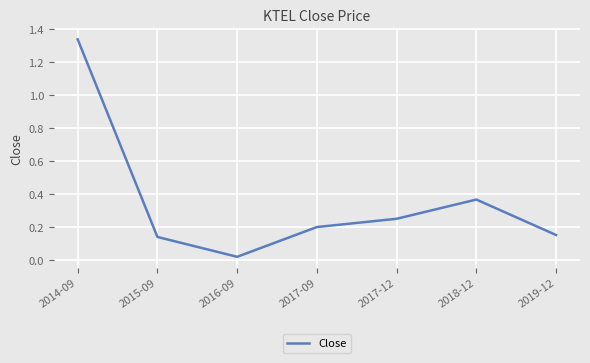

Rank the categories by value from highest to lowest.

2014-09, 2018-12, 2017-12, 2017-09, 2019-12, 2015-09, 2016-09